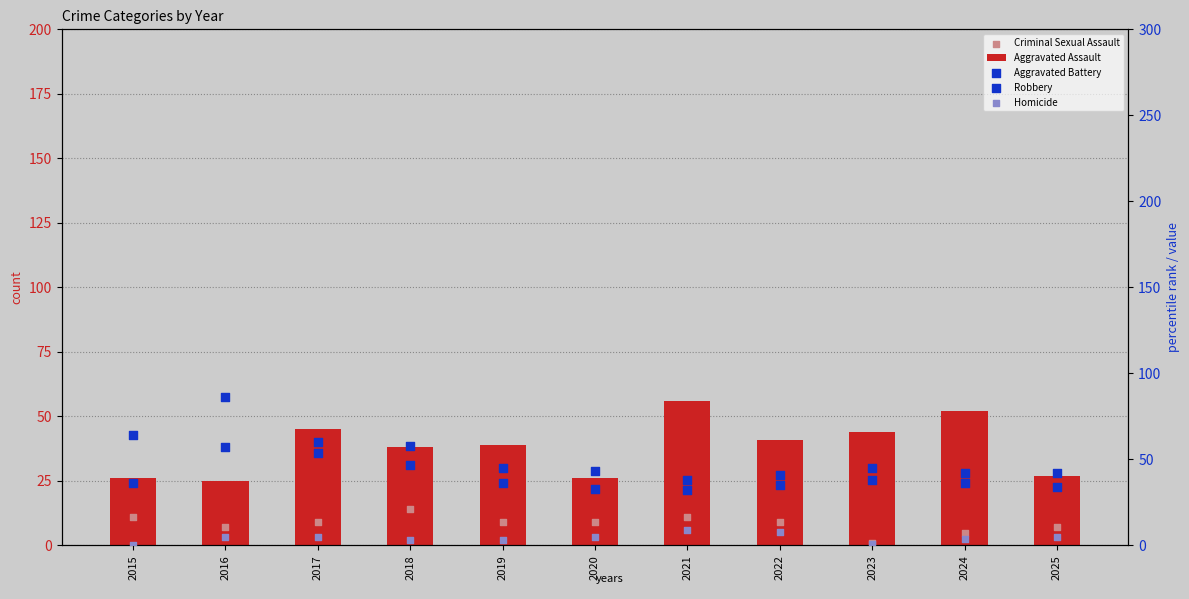

What are all the series names shown in the legend?

Aggravated Assault, Criminal Sexual Assault, Aggravated Battery, Robbery, Homicide